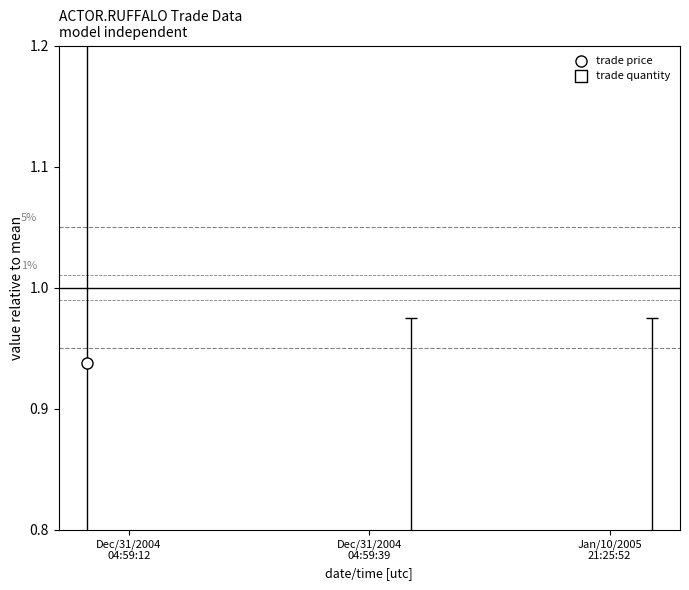

Which series contains the highest Y value?

trade quantity